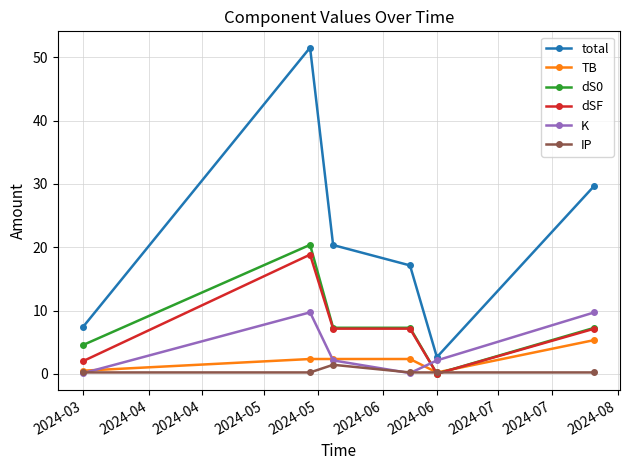

True or false: total has more than 0 interior local peaks.

True